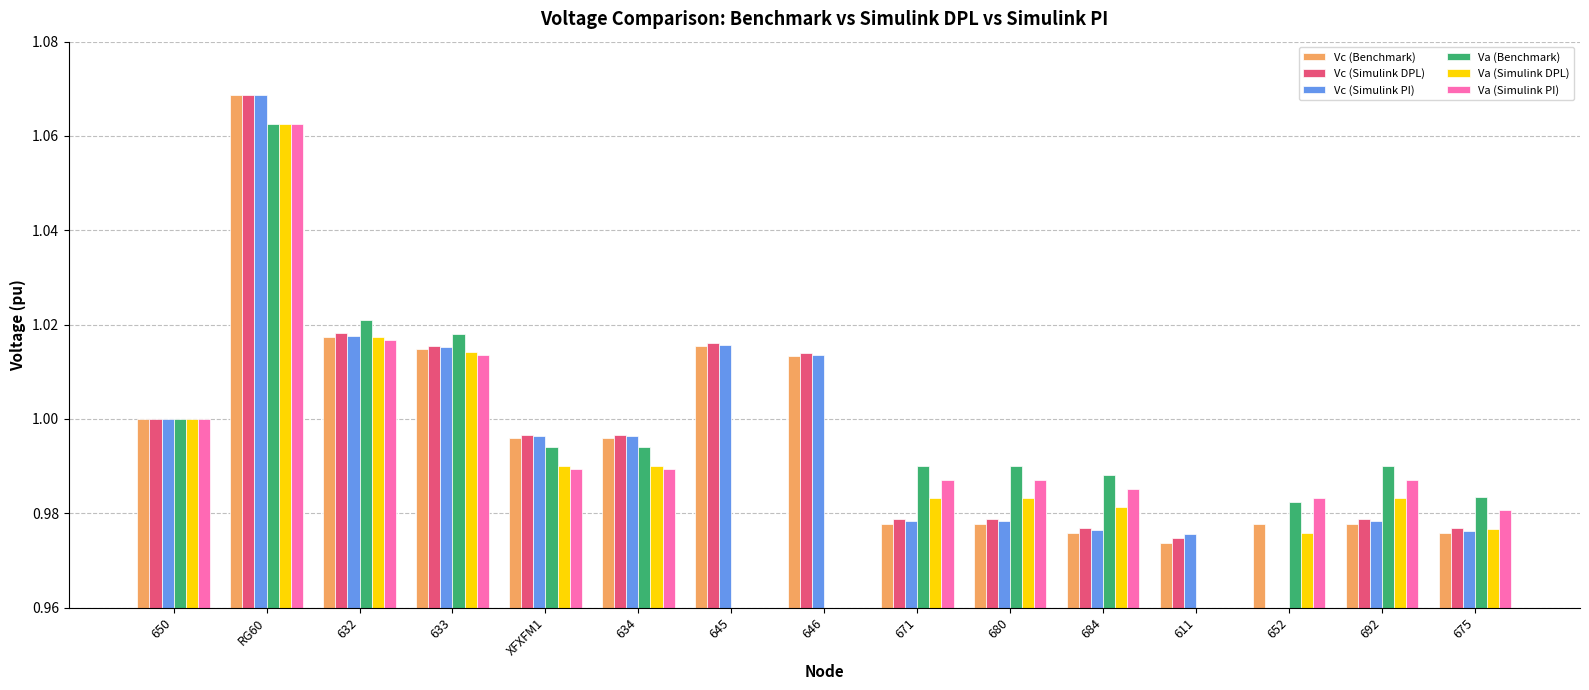

What is the label of the 8th bar from the left?

646